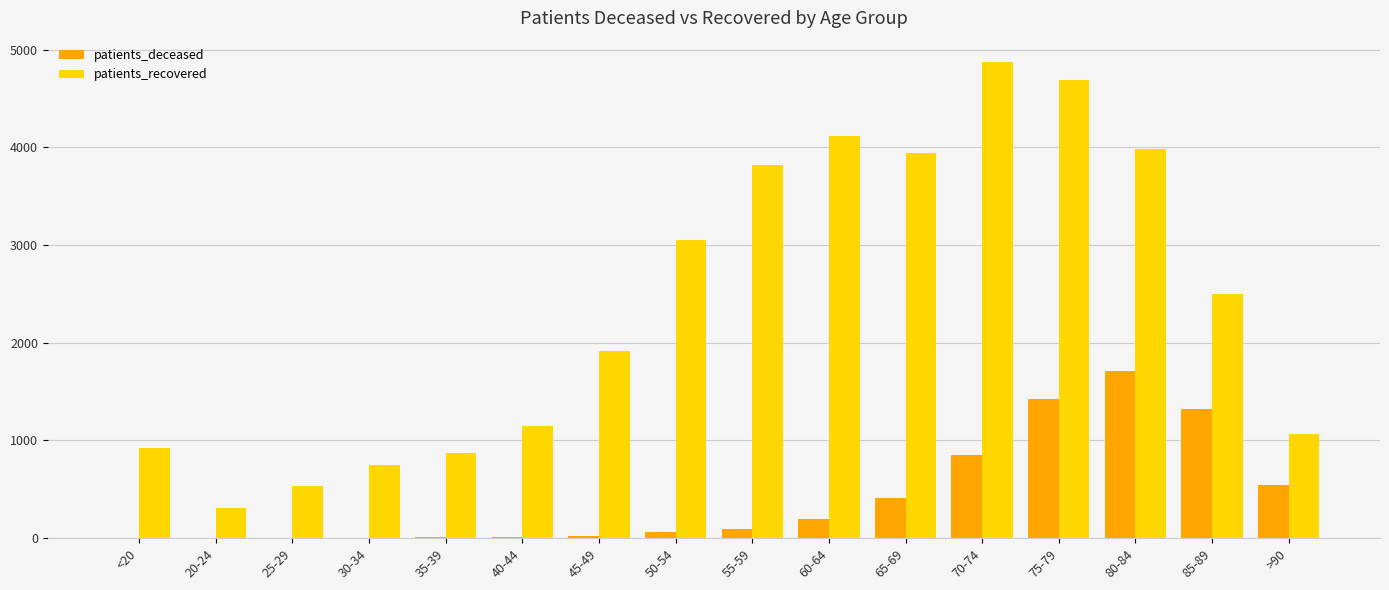

Between 30-34 and 85-89, which series saw the biggest shift?

patients_recovered